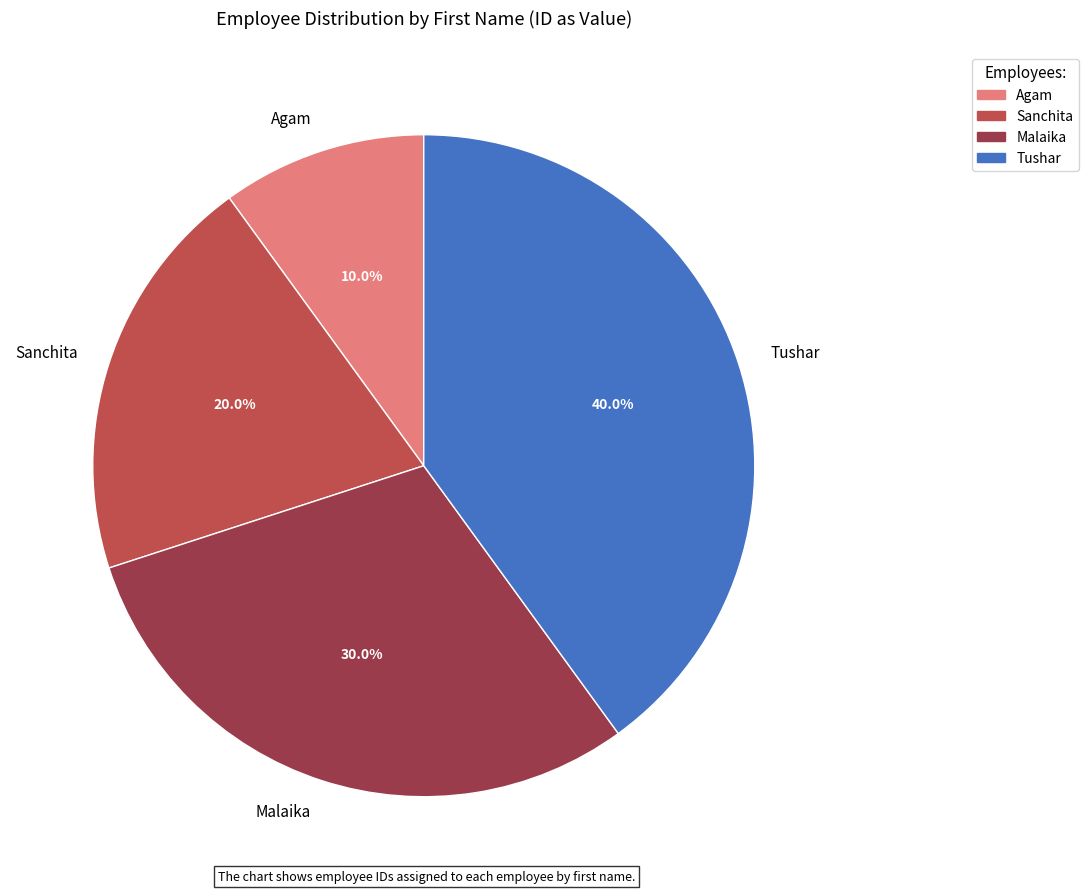

To the nearest percent, what portion does Malaika represent?

30%